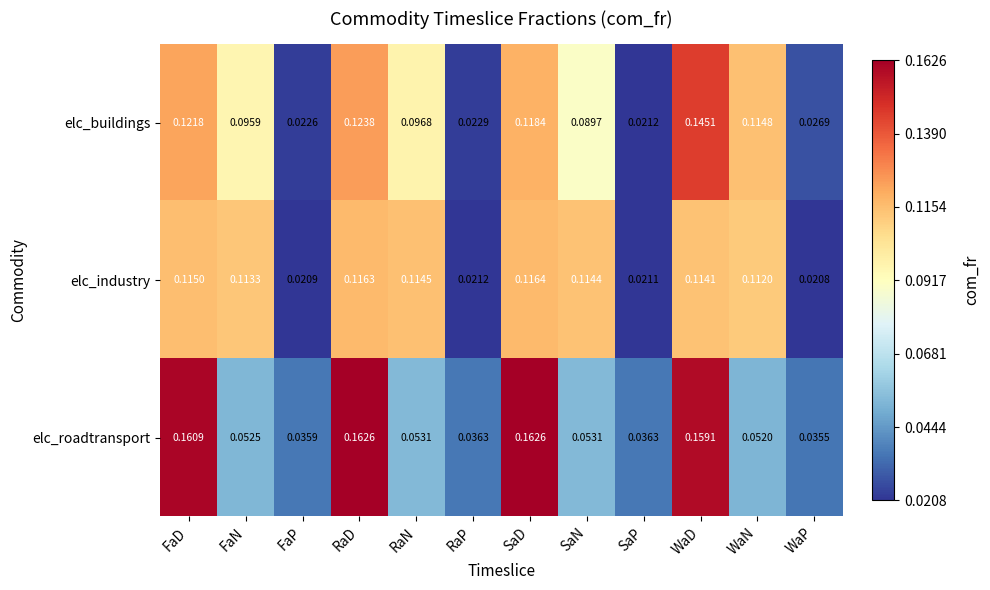

At which category does the chart reach its minimum across all series?

WaP